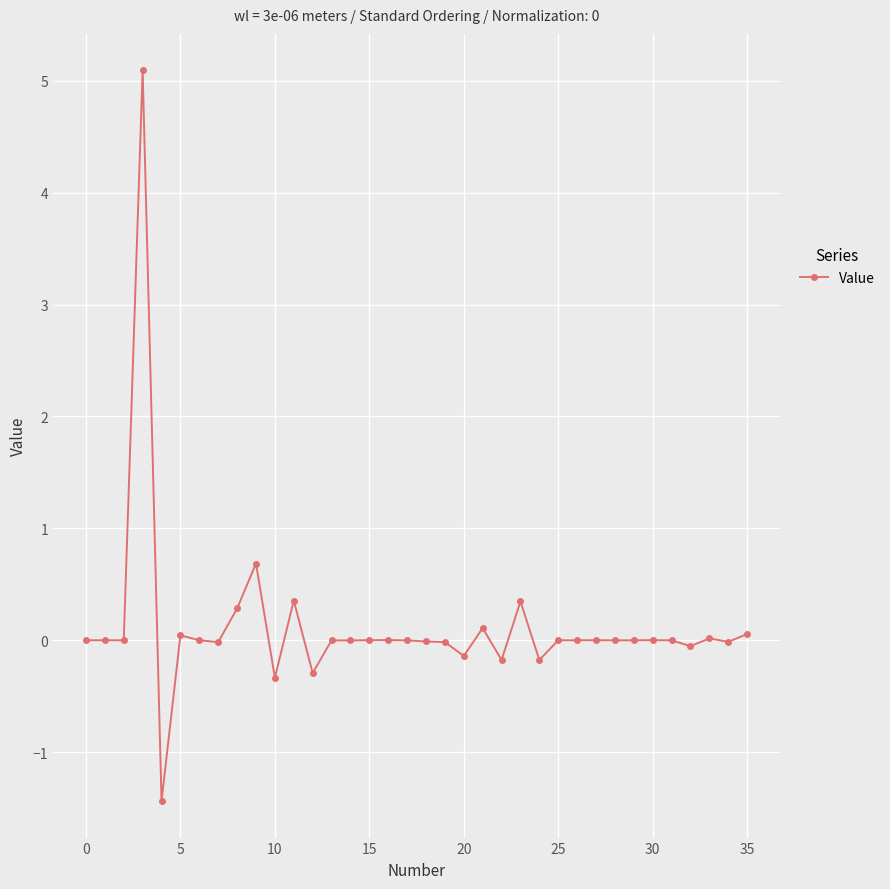

What is the smallest value displayed?

-1.4